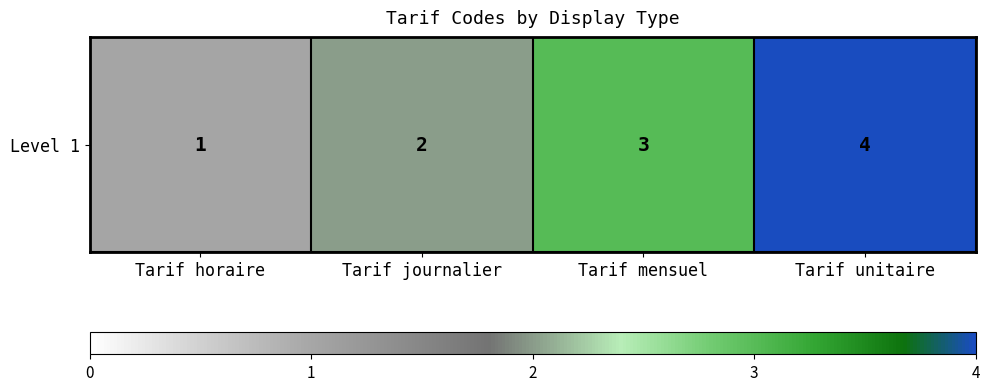

Which category has the lowest value across all series?

Tarif horaire